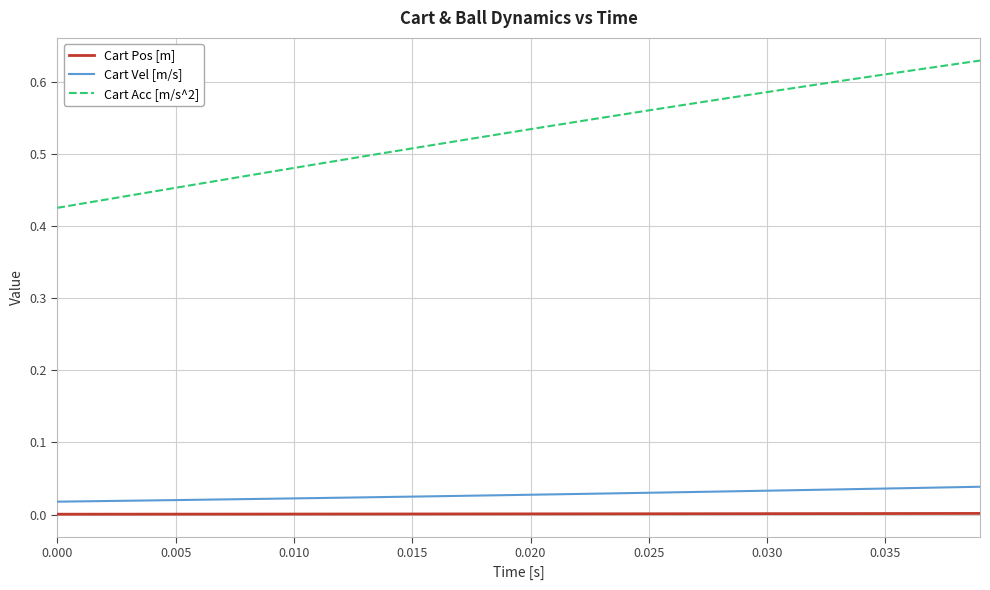

How many series are shown in this chart?

3